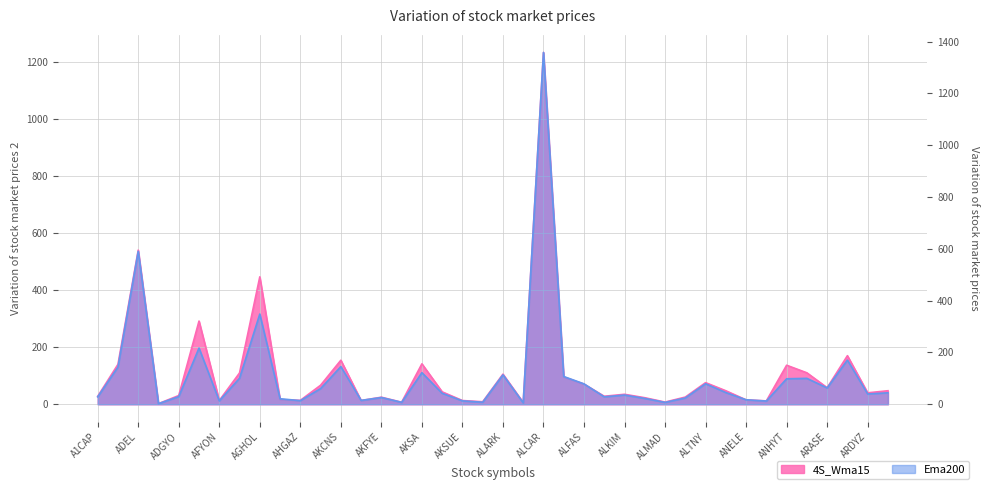

At which category is the sum across all series the highest?

ALCAR